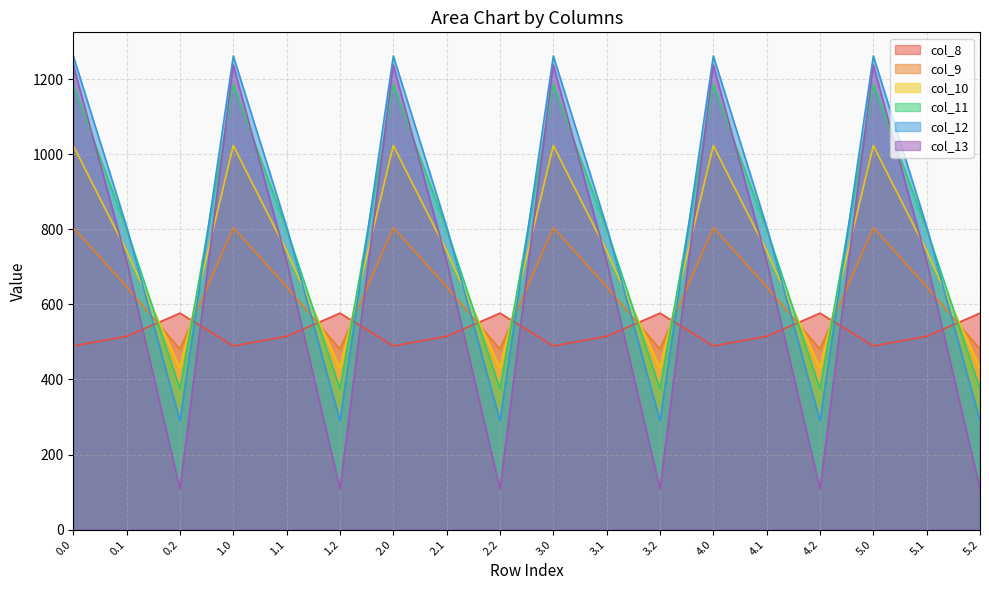

Does the chart display data point markers on the line(s)?

No